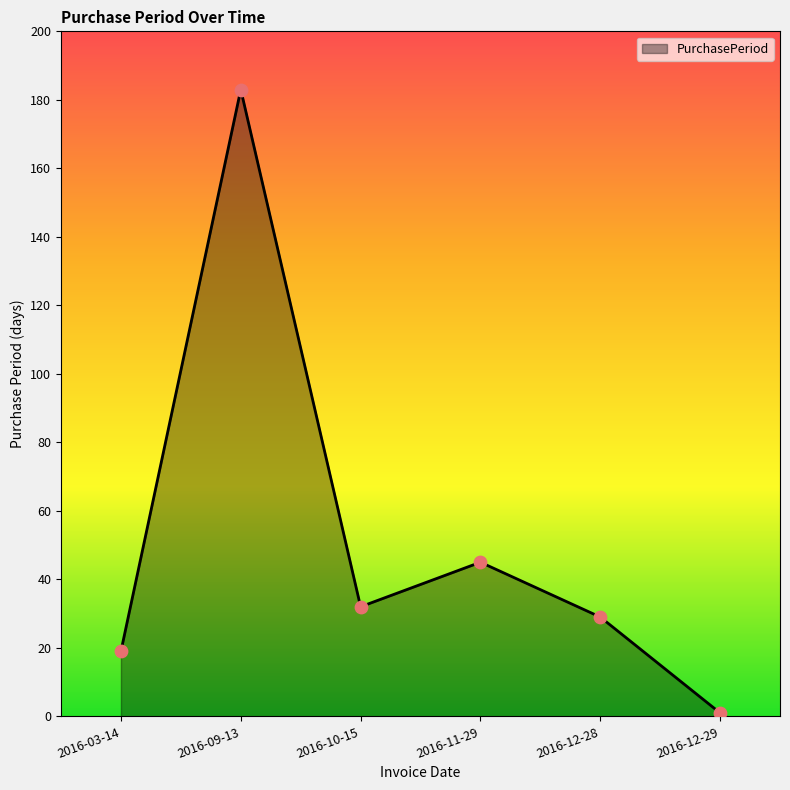

What is the ratio of the value at 2016-09-13 to the value at 2016-03-14?

9.6